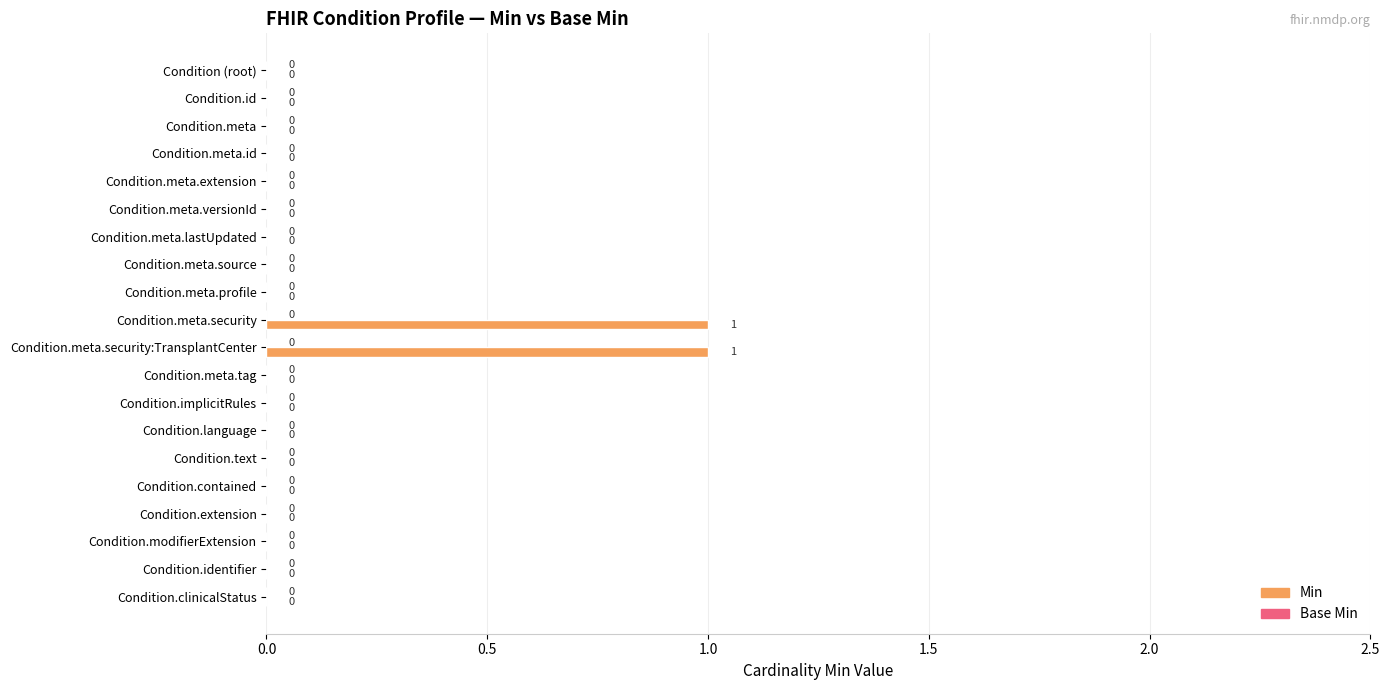

Reading top to bottom, list all the values displayed in this chart.

Condition (root)=0	Condition.id=0	Condition.meta=0	Condition.meta.id=0	Condition.meta.extension=0	Condition.meta.versionId=0	Condition.meta.lastUpdated=0	Condition.meta.source=0	Condition.meta.profile=0	Condition.meta.security=1	Condition.meta.security:TransplantCenter=1	Condition.meta.tag=0	Condition.implicitRules=0	Condition.language=0	Condition.text=0	Condition.contained=0	Condition.extension=0	Condition.modifierExtension=0	Condition.identifier=0	Condition.clinicalStatus=0